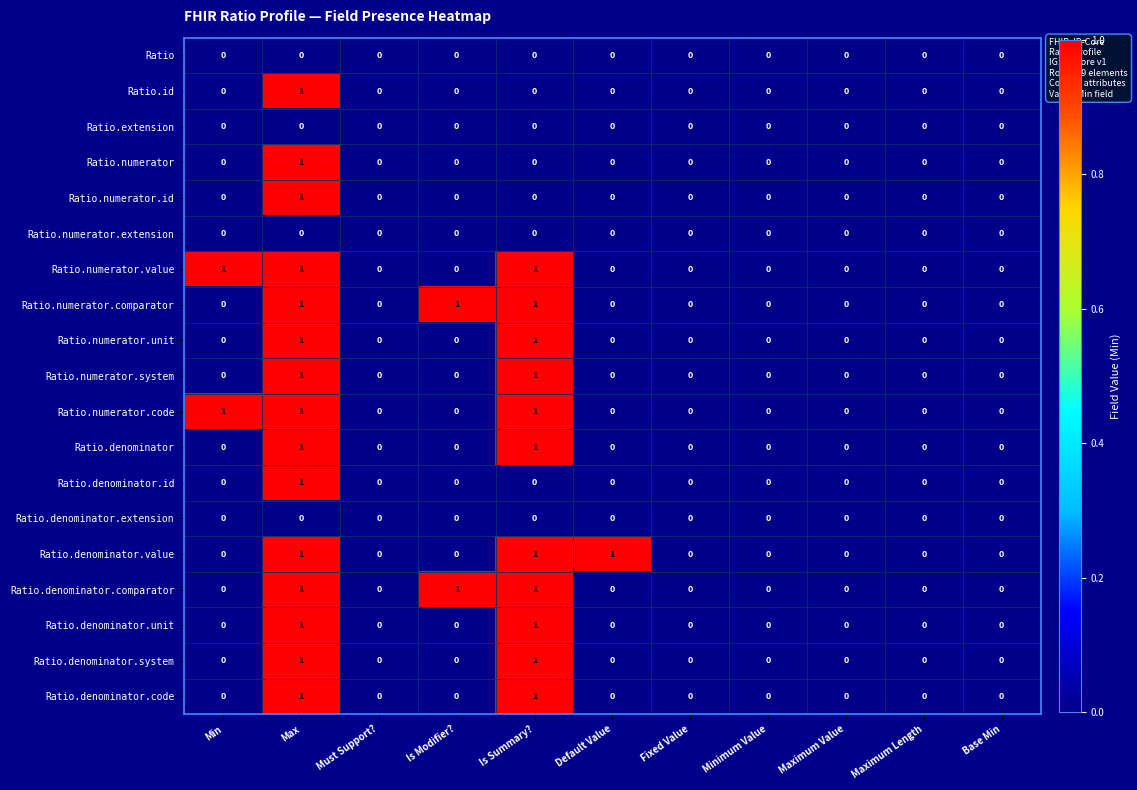

True or false: Ratio.numerator.comparator has a value of -1 at Min.

False